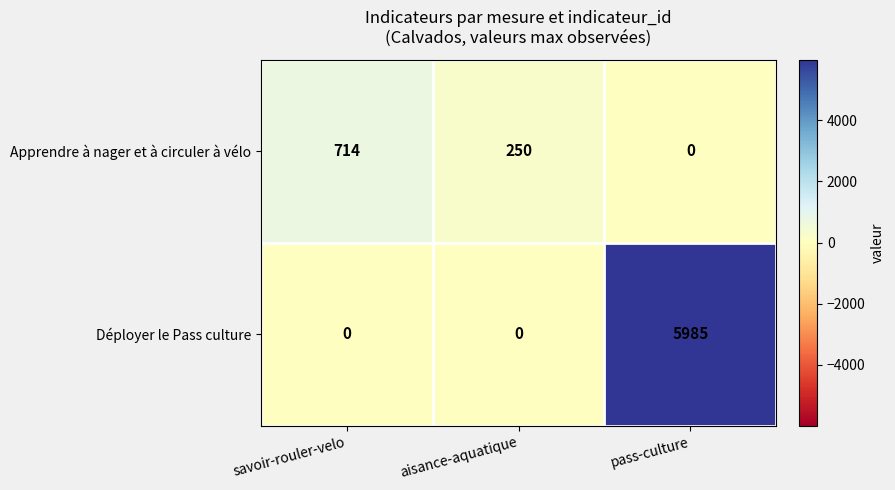

Reading left to right, what are all the values shown in this chart?

Apprendre à nager et à circuler à vélo: savoir-rouler-velo=714	aisance-aquatique=250	pass-culture=0
Déployer le Pass culture: savoir-rouler-velo=0	aisance-aquatique=0	pass-culture=5985